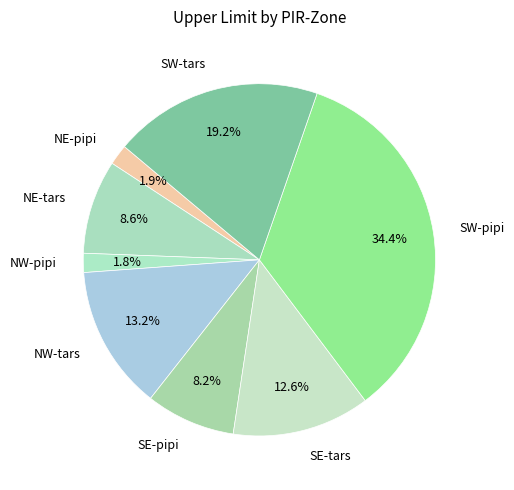

Which has a higher value, NW-tars or NE-pipi?

NW-tars